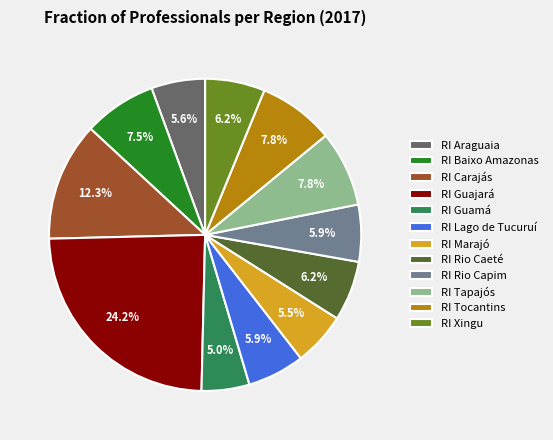

What portion of the pie excludes RI Tapajós?

92.2%